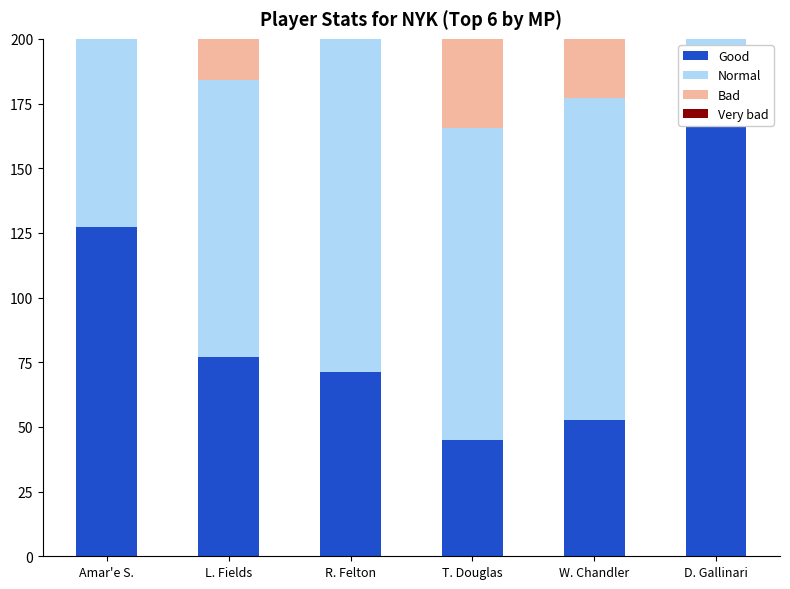

At L. Fields, list the series in order from smallest to largest.

Good, Bad, Normal, Very bad